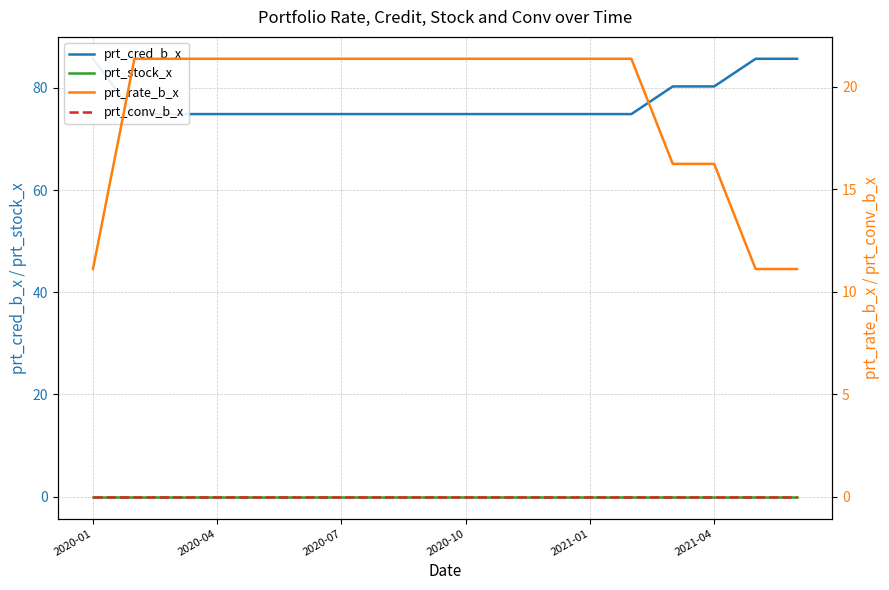

How many data points does each series have?

18